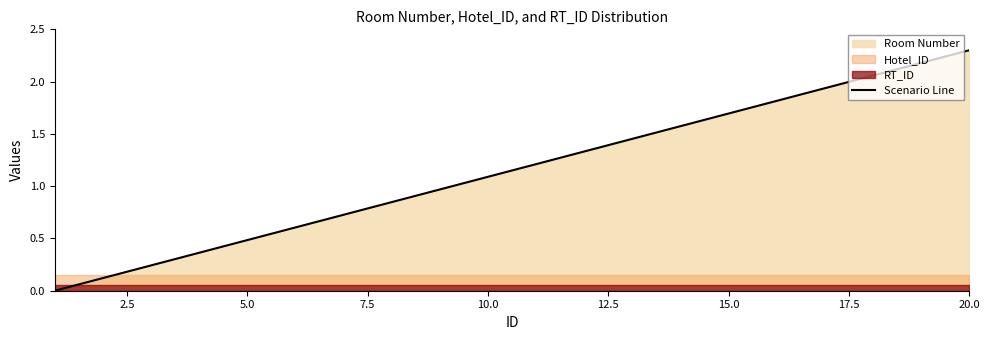

At which label does Scenario Line first exceed 1?

10.0